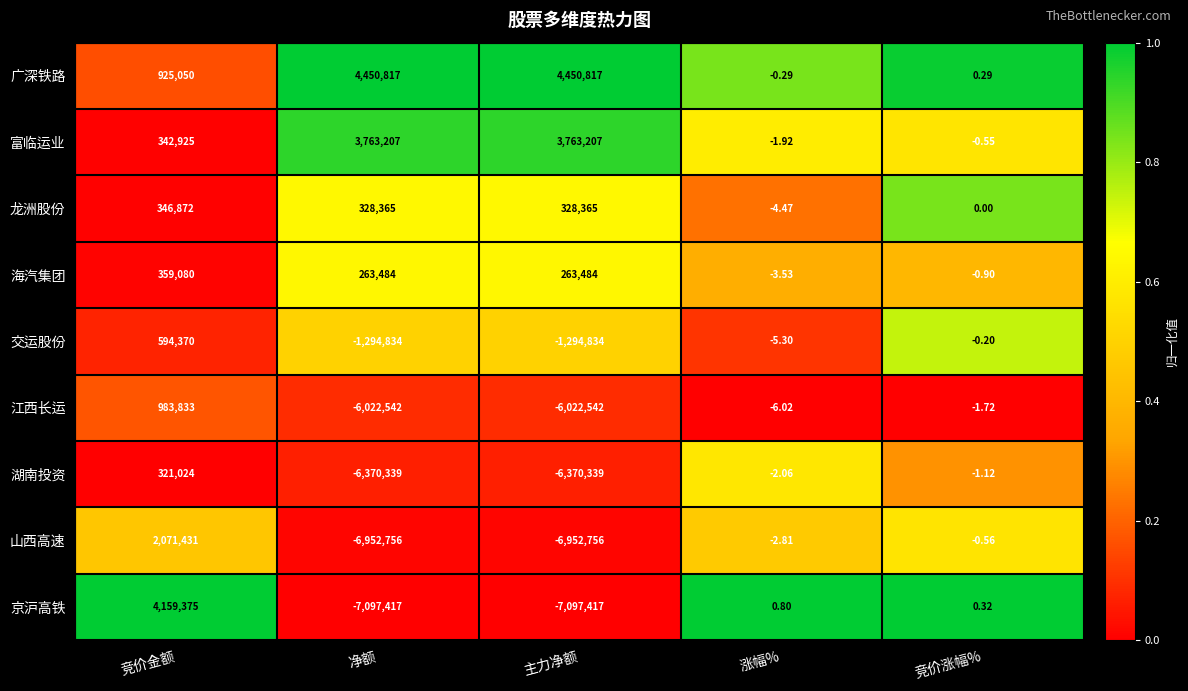

At which category is the sum across all series the highest?

竞价金额